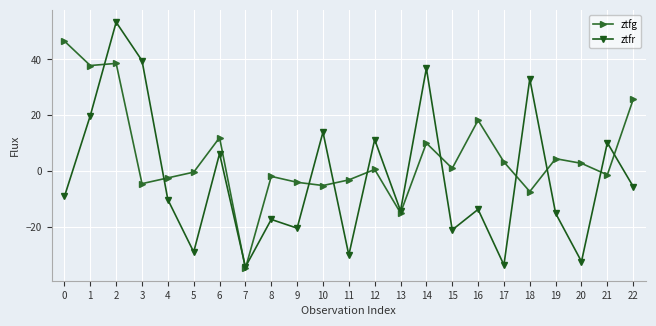

What is the difference between the maximum and minimum values in the ztfg series?

81.2